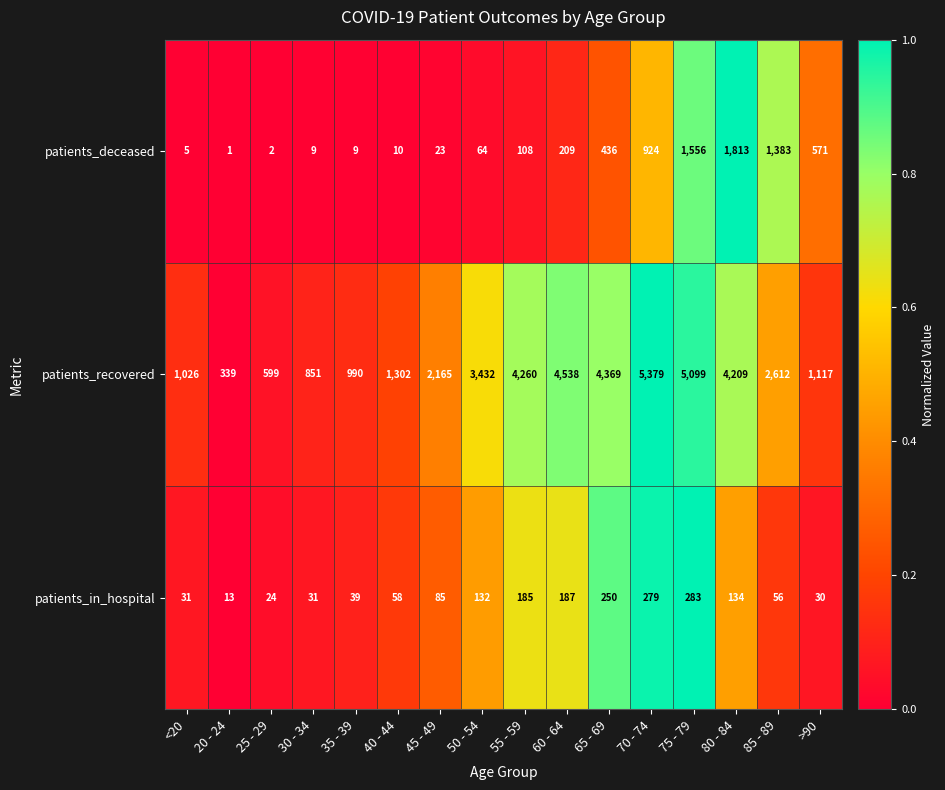

Which series has the widest spread of values?

patients_recovered